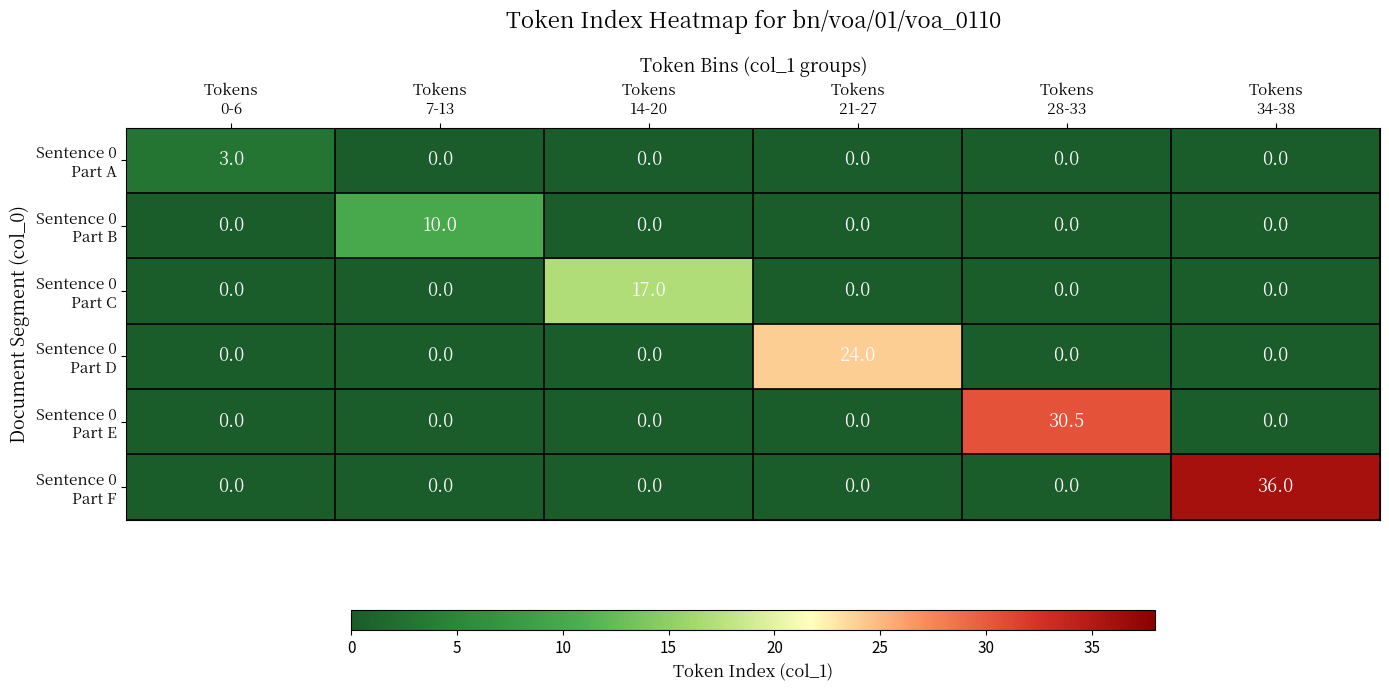

What is the maximum value shown in the chart?

36.0